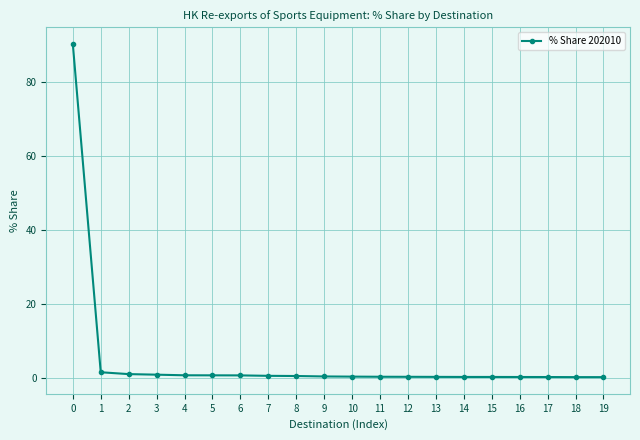

What is the sum of all values?

98.8